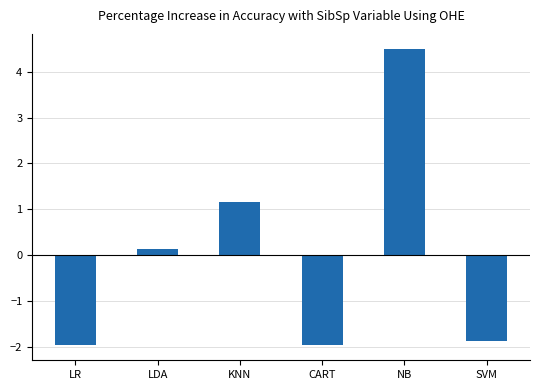

Reading right to left, extract all data points from this chart.

SVM=-1.9	NB=4.5	CART=-2.0	KNN=1.2	LDA=0.1	LR=-2.0